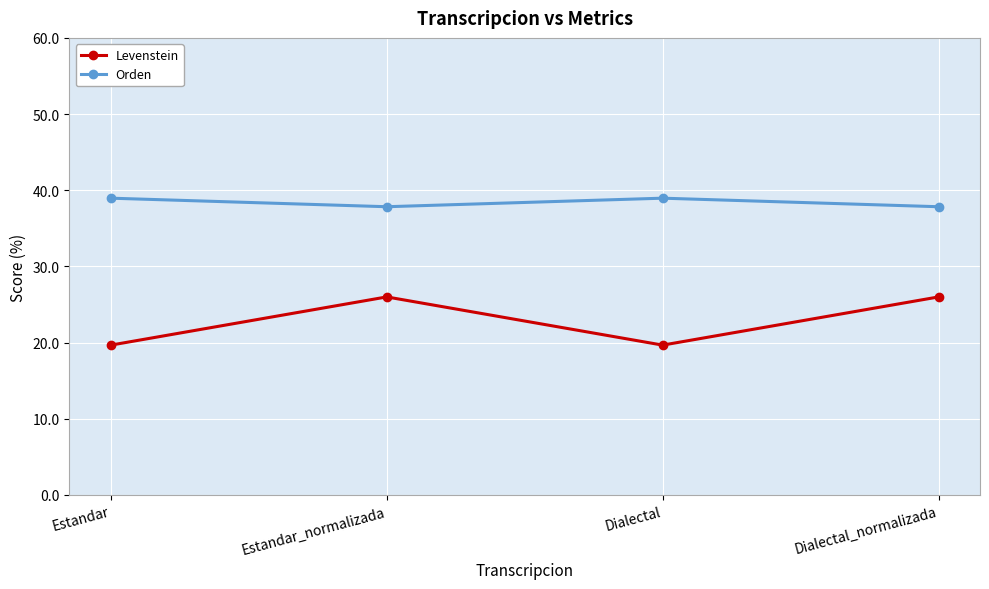

Is the value of Orden at Estandar_normalizada greater than the value of Levenstein at Dialectal_normalizada?

Yes